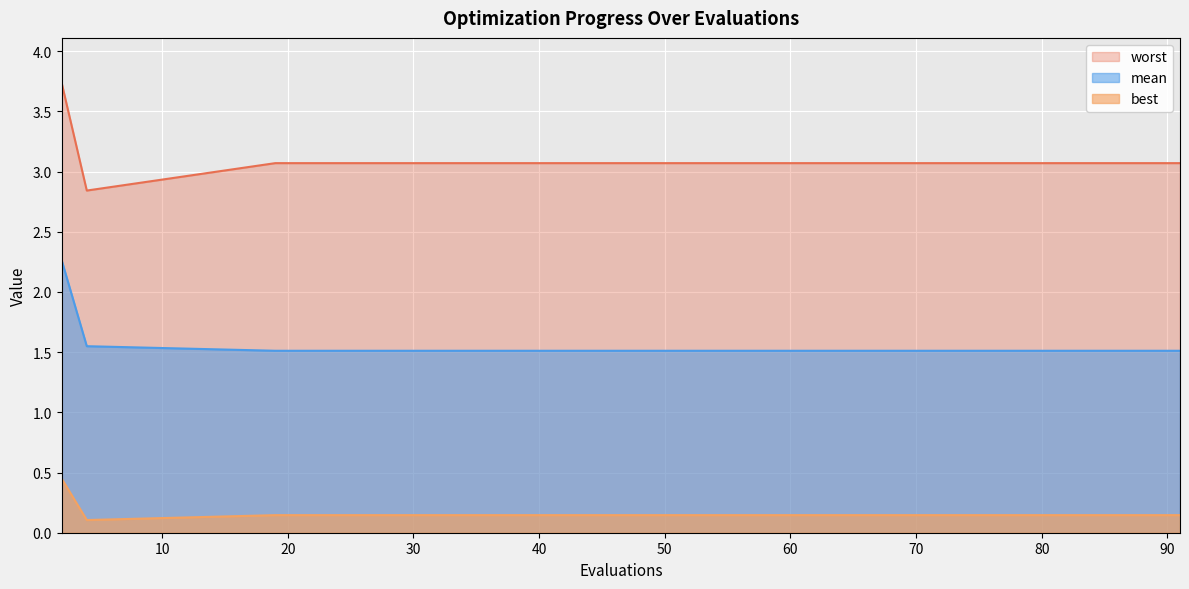

Between 43 and 79, which series saw the biggest shift?

mean